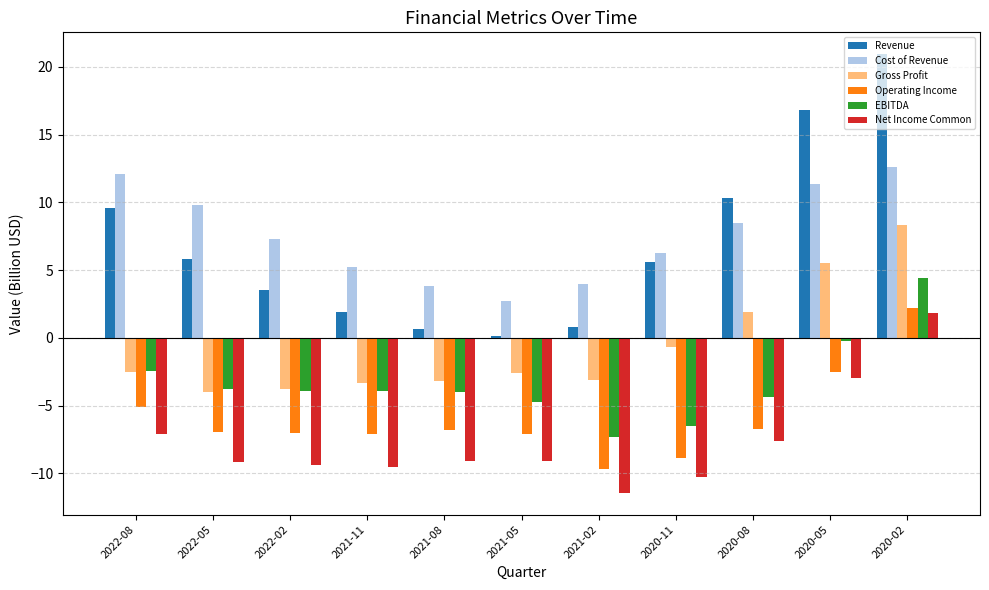

What position from the right is 2021-05?

6